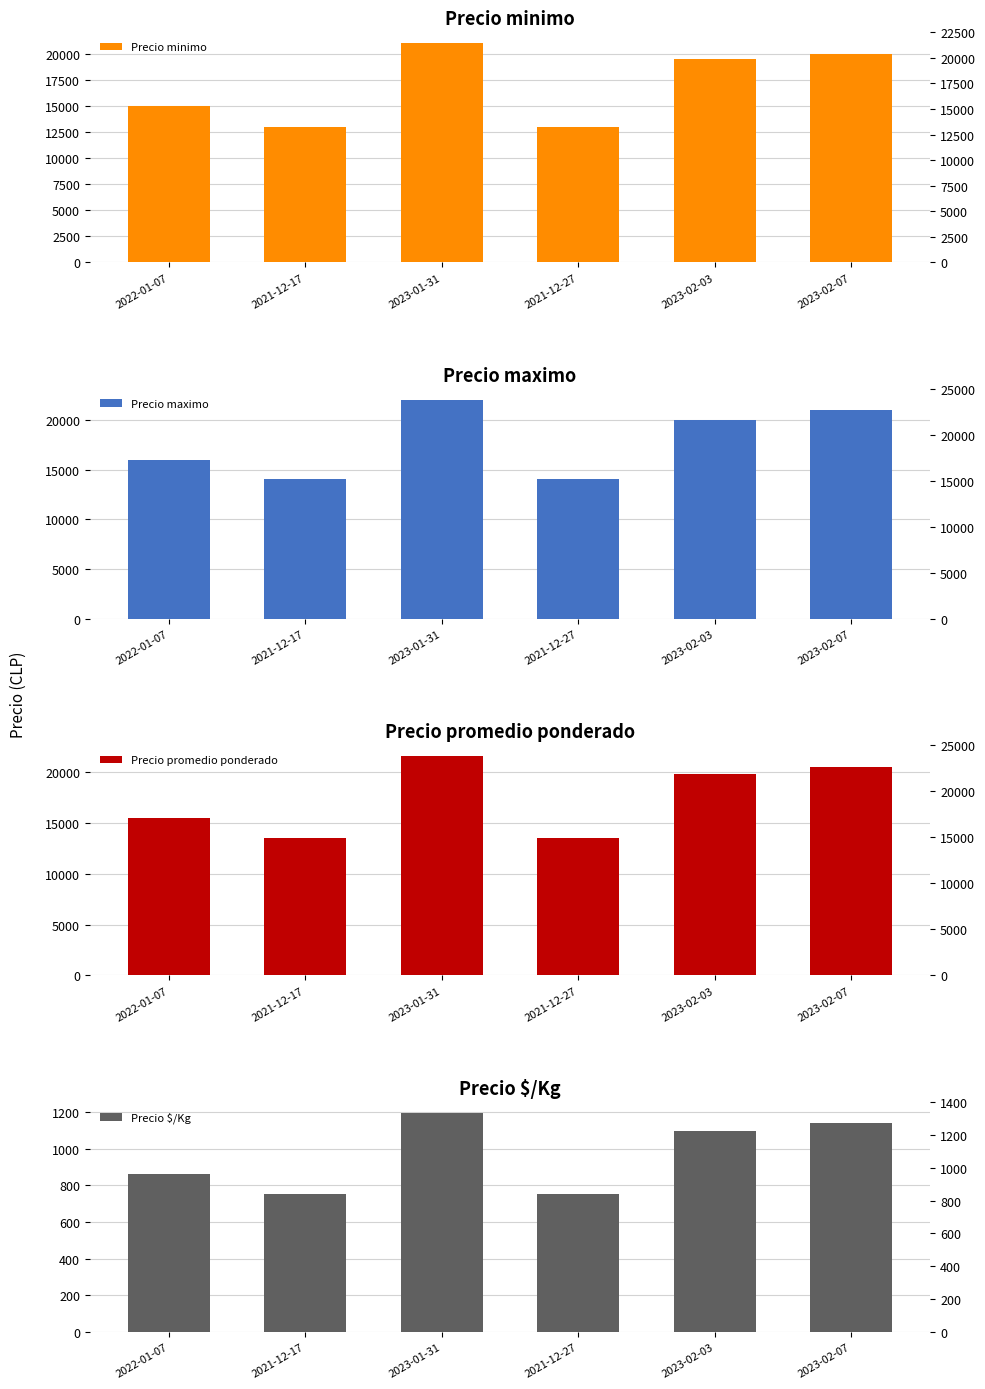

The value of Precio maximo at 2022-01-07 is 16000. True or false?

True